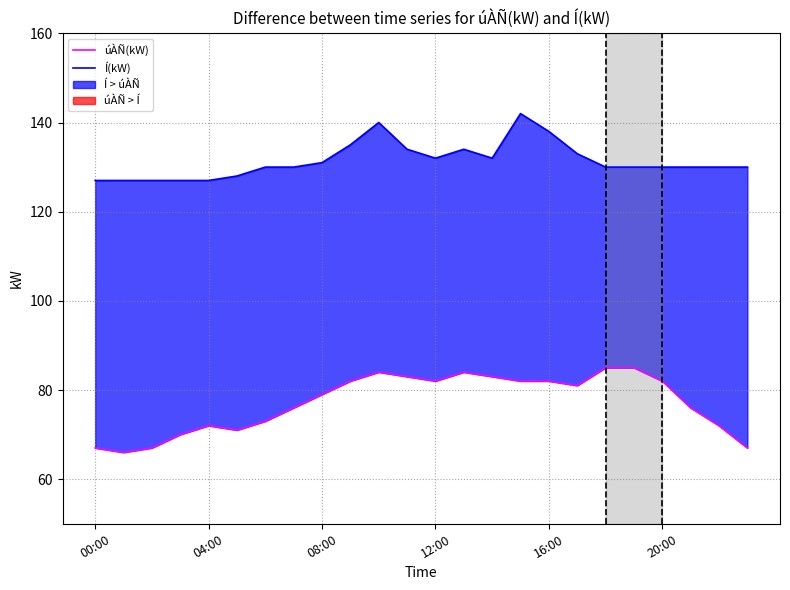

Rank the series by their average value, from lowest to highest.

úÀÑ(kW), Í(kW)